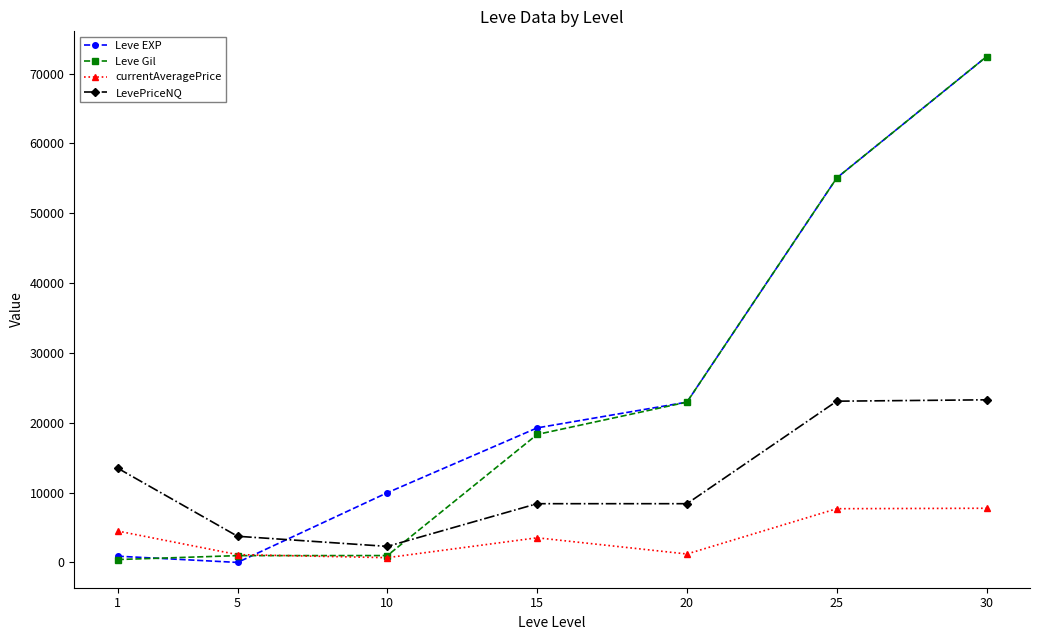

Where is the first local maximum for currentAveragePrice?

15